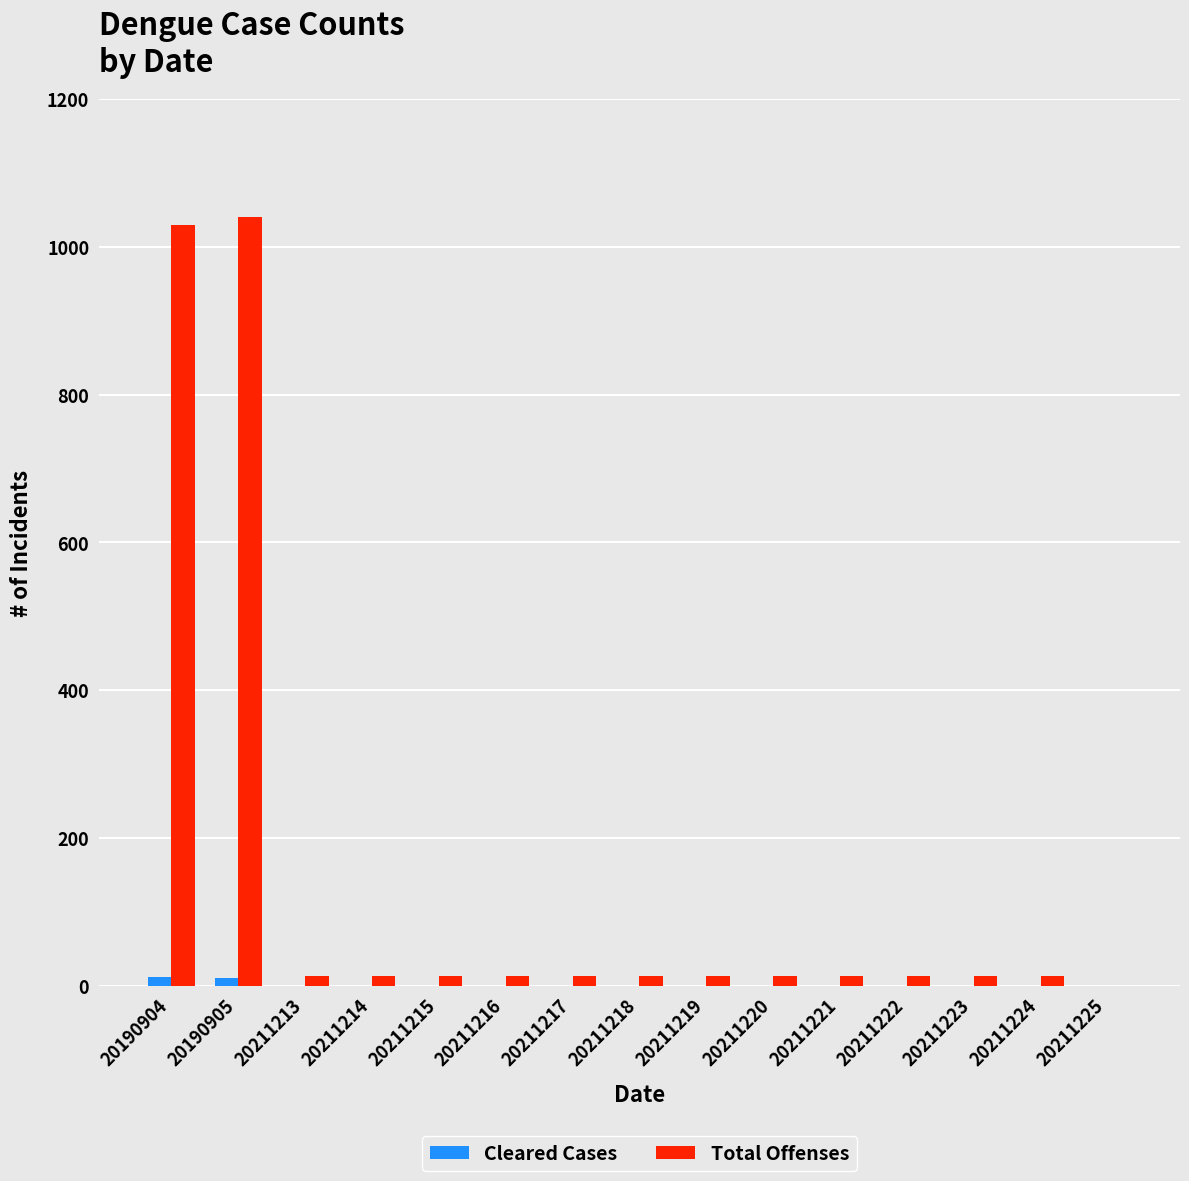

True or false: Cleared Cases has a value of 0 at 20211221.

True